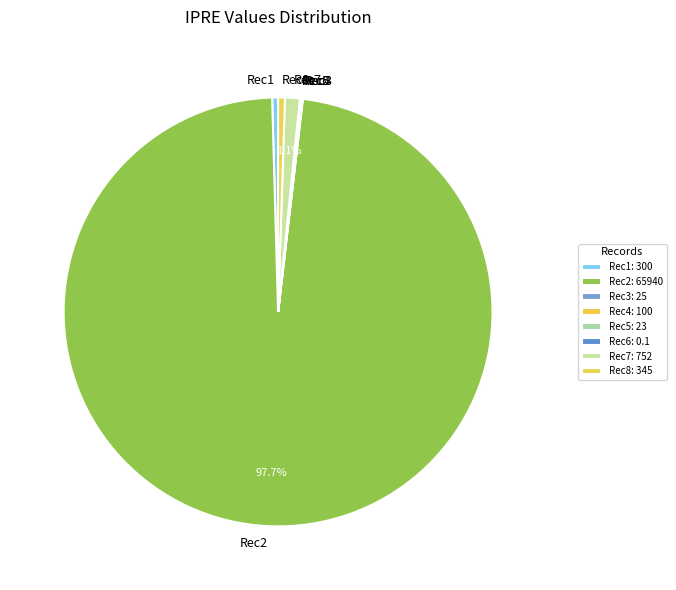

Does any single category account for the majority?

Yes